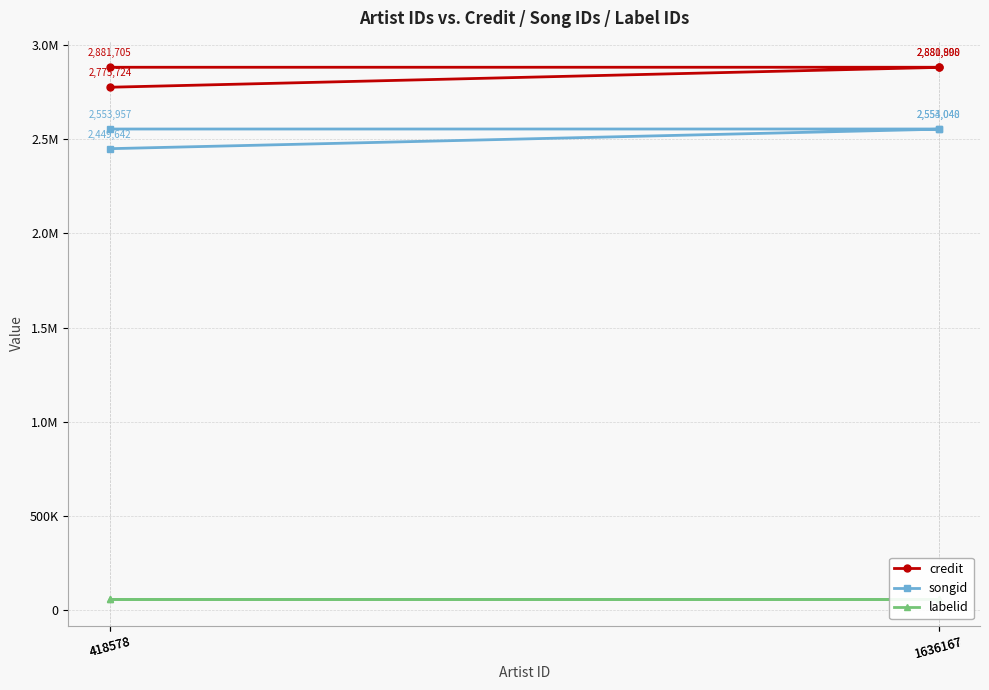

What is the total value across all series at 1636167?

5494175